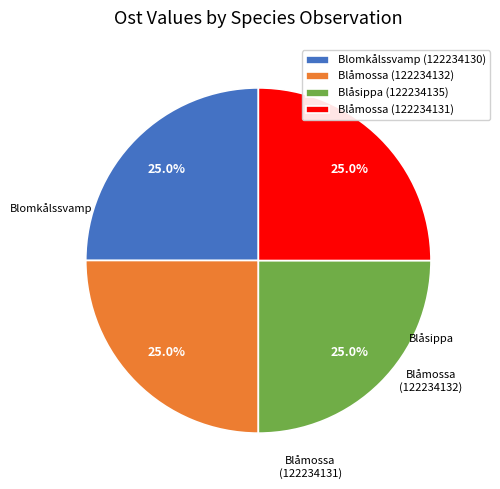

To the nearest percent, what is the average slice percentage?

25%